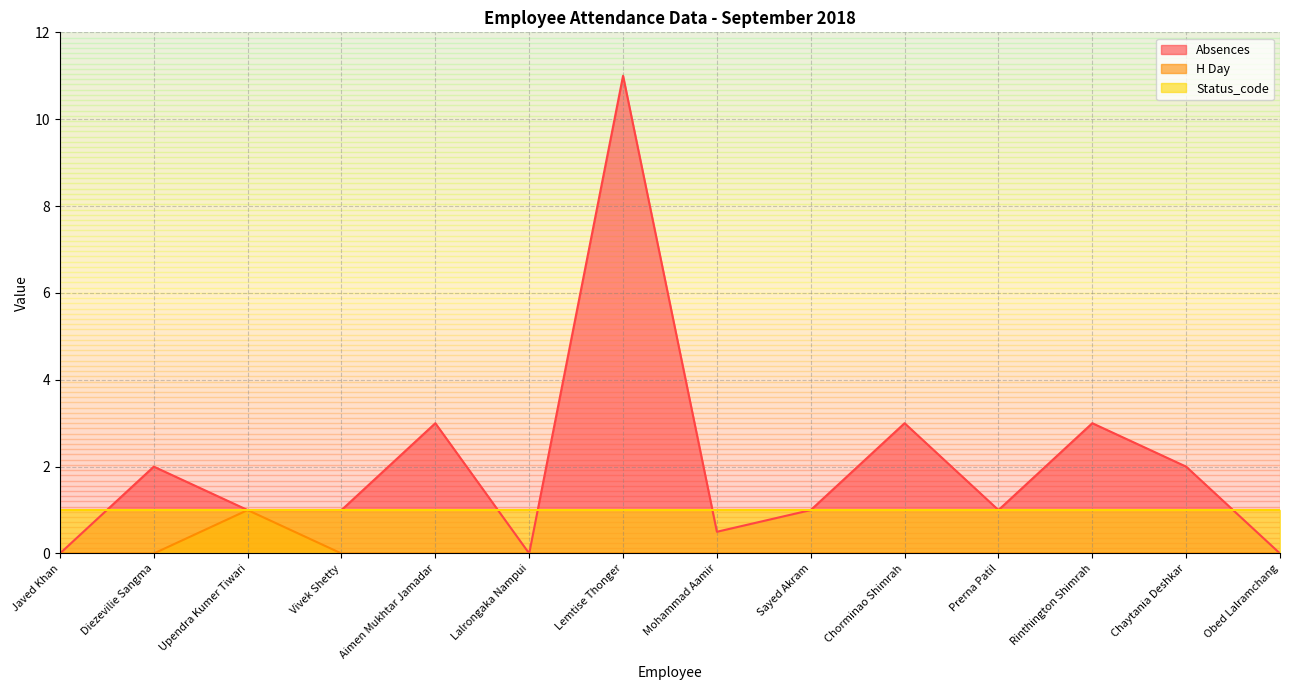

At how many categories does at least one series exceed 10?

1